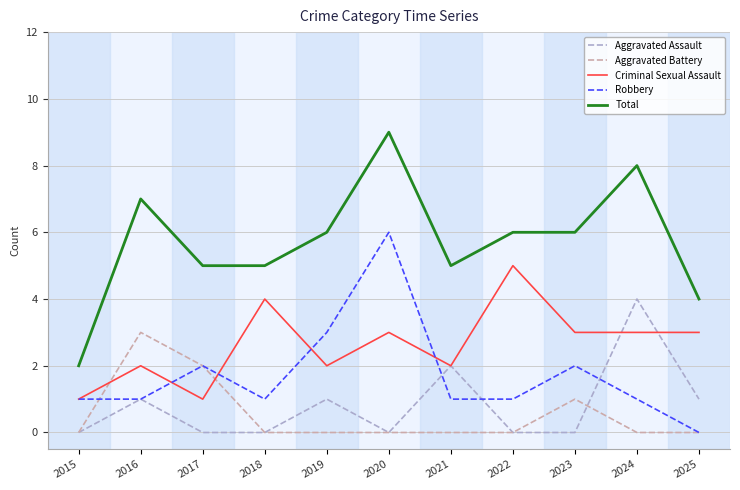

Which series has the largest total across all categories?

Total